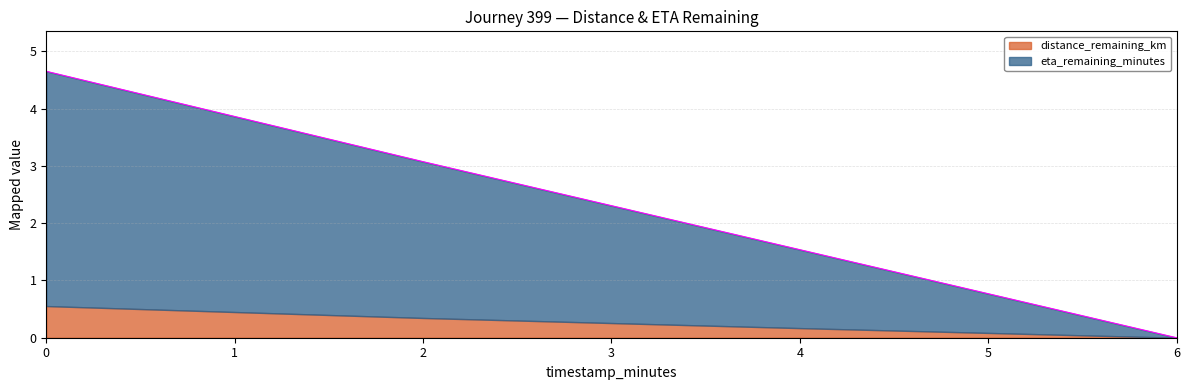

What is the ratio of the value at 2 to the value at 4?

2.0